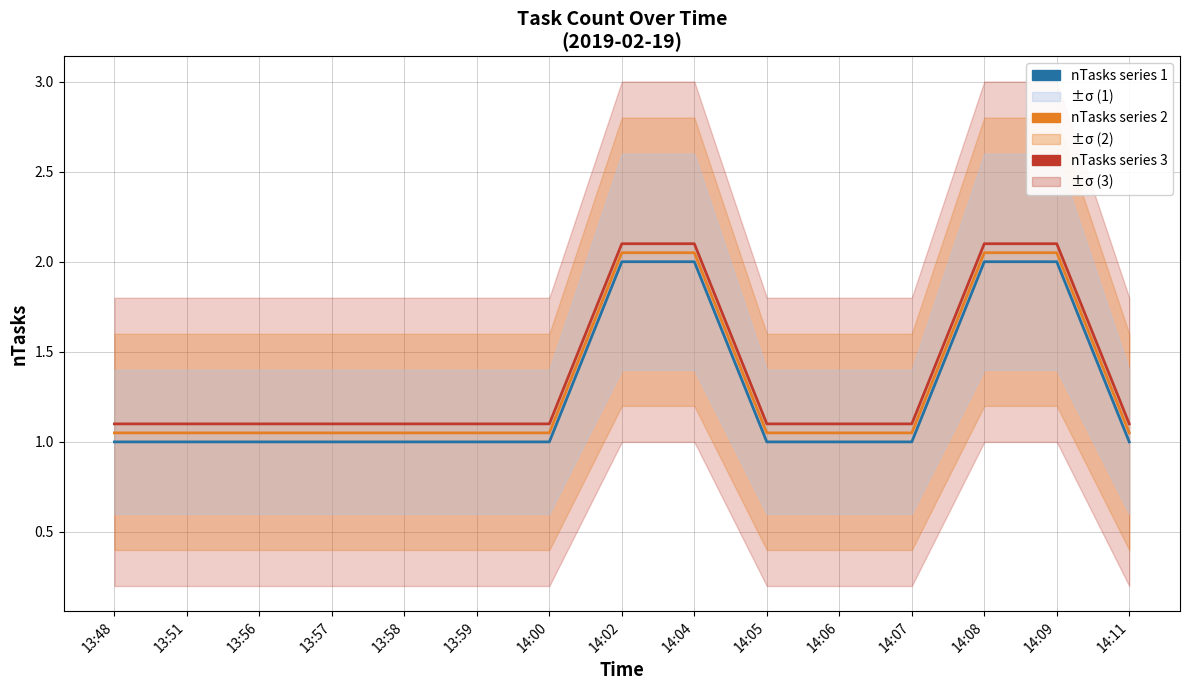

The value of nTasks (line 1) at 14:09 is 2.8. True or false?

False